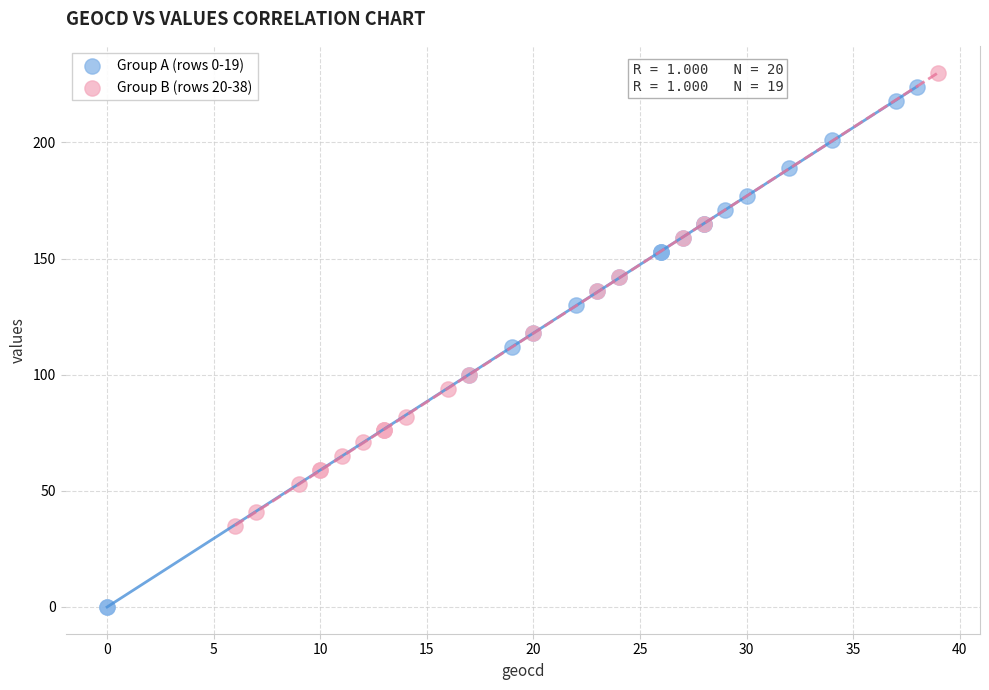

Which series reaches the maximum Y coordinate?

Group B (rows 20-38)